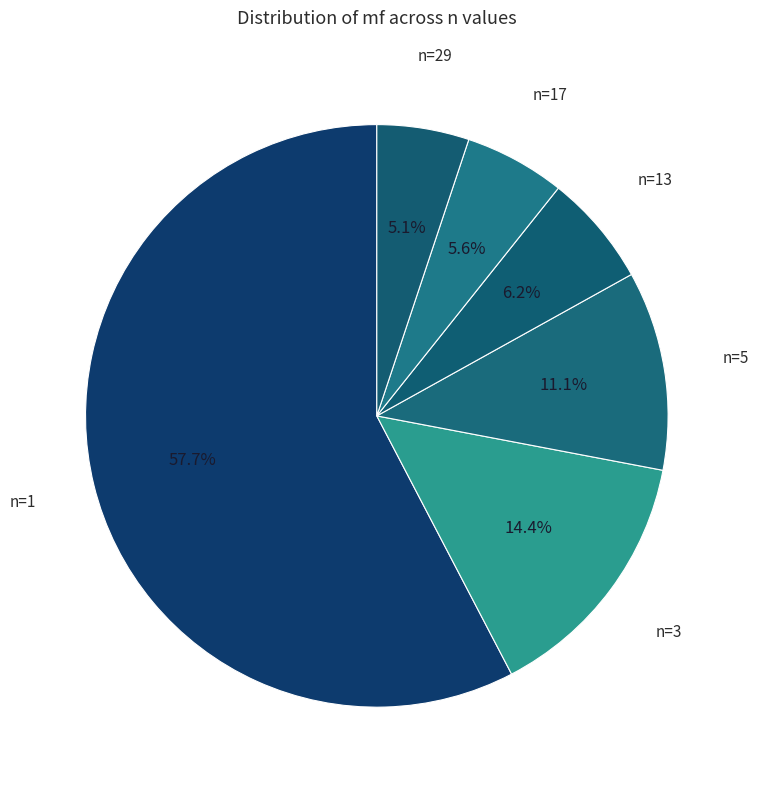

How much of the chart is everything except n=17?

94.4%